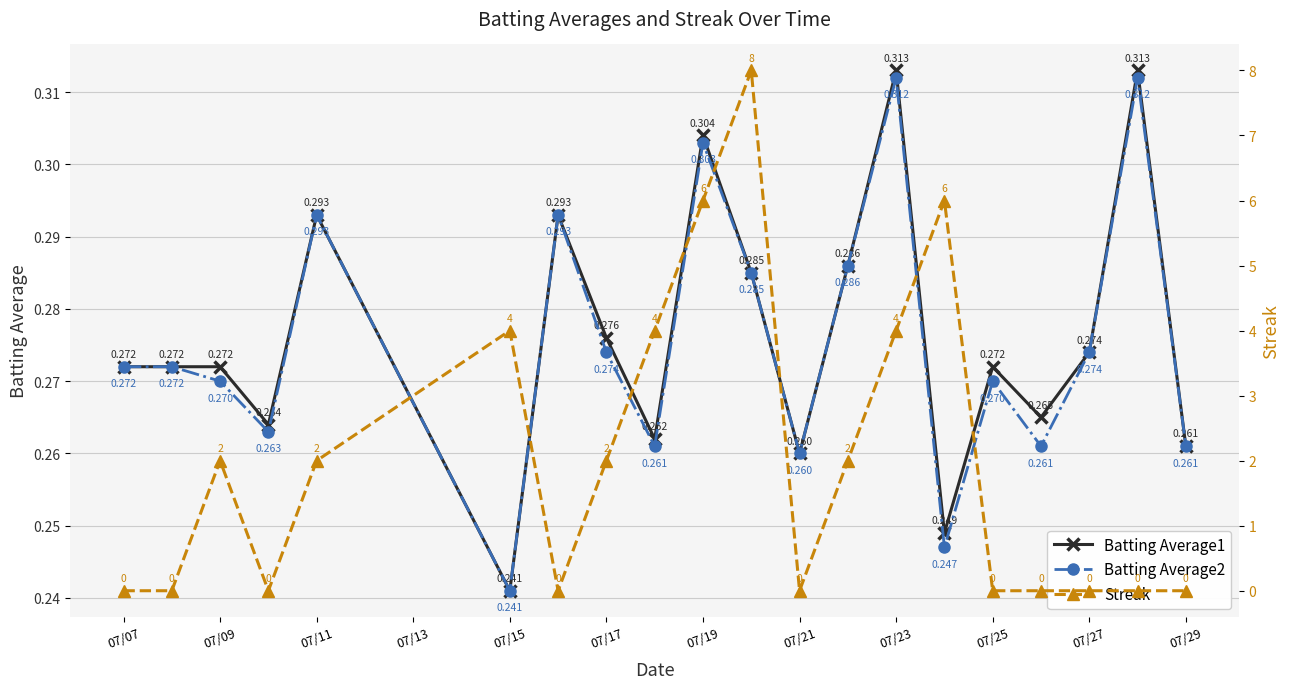

What is the value of the Batting Average1 point at the 18th from the left?

0.3